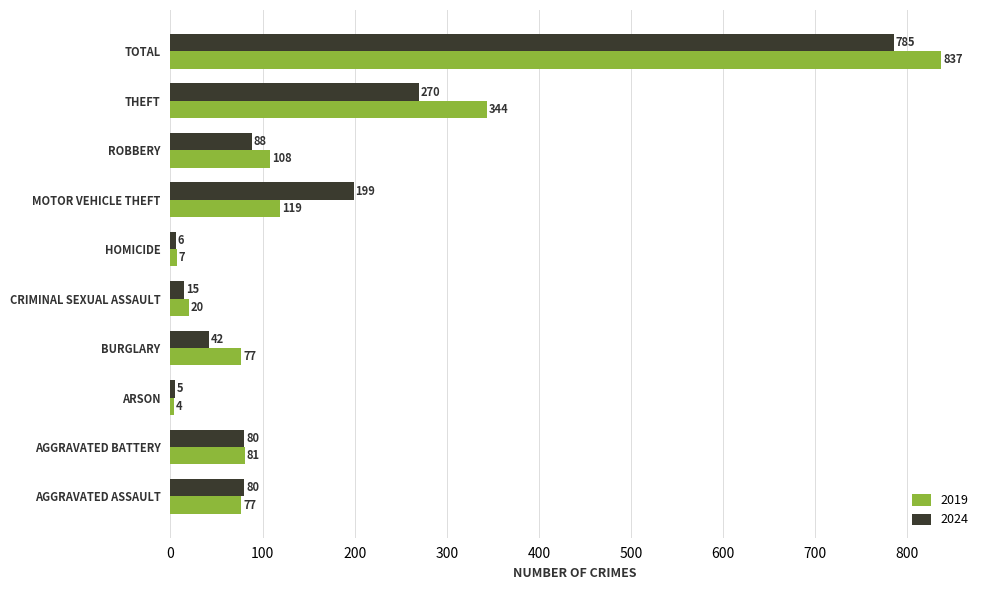

Which series has the largest total across all categories?

2019